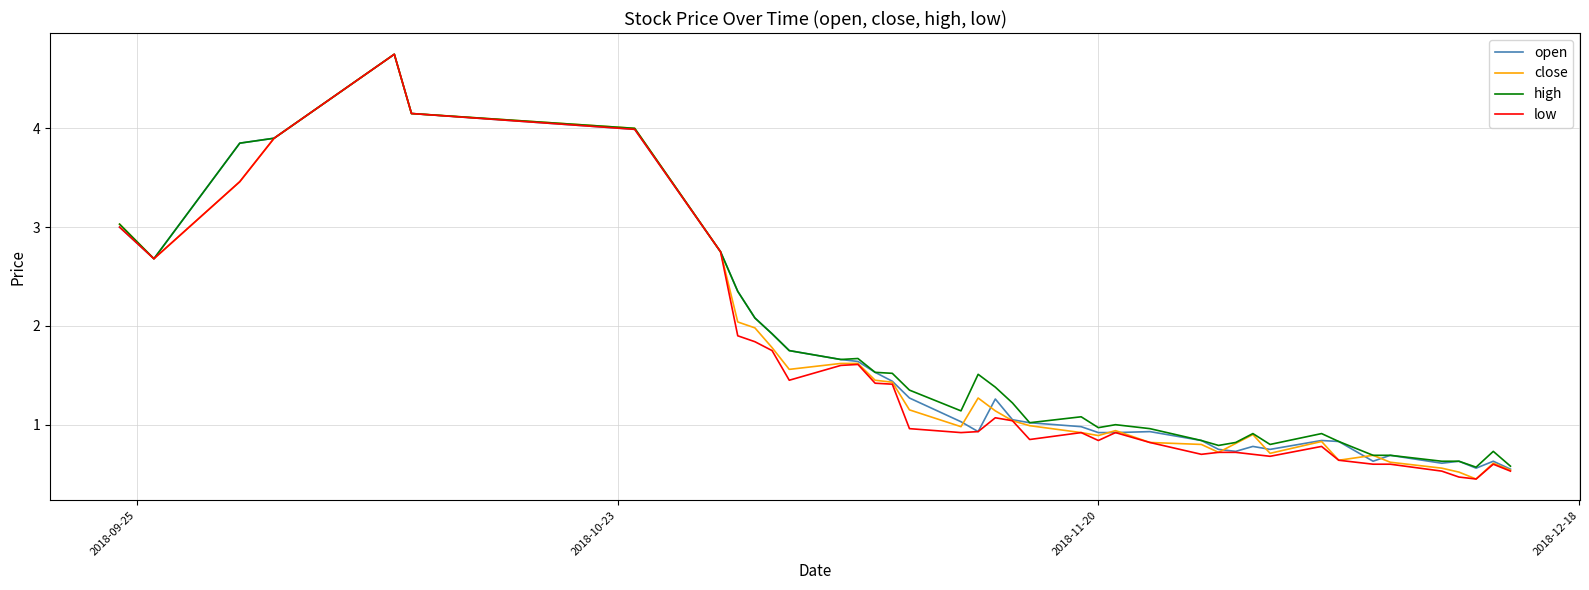

Reading left to right, transcribe all the data shown in this chart.

open: 3.0	2.7	3.9	3.9	4.8	4.2	4.0	2.8	2.4	2.1	1.9	1.8	1.7	1.6	1.5	1.4	1.3	1.0	0.9	1.3	1.1	1.0	1.0	0.9	0.9	0.9	0.8	0.8	0.7	0.8	0.8	0.8	0.8	0.6	0.7	0.6	0.6	0.6	0.6	0.6
close: 3.0	2.7	3.5	3.9	4.8	4.2	4.0	2.8	2.0	2.0	1.8	1.6	1.6	1.6	1.4	1.4	1.1	1.0	1.3	1.1	1.0	1.0	0.9	0.9	0.9	0.8	0.8	0.7	0.8	0.9	0.7	0.8	0.6	0.7	0.6	0.6	0.5	0.5	0.6	0.5
high: 3.0	2.7	3.9	3.9	4.8	4.2	4.0	2.8	2.4	2.1	1.9	1.8	1.7	1.7	1.5	1.5	1.4	1.1	1.5	1.4	1.2	1.0	1.1	1.0	1.0	1.0	0.8	0.8	0.8	0.9	0.8	0.9	0.8	0.7	0.7	0.6	0.6	0.6	0.7	0.6
low: 3.0	2.7	3.5	3.9	4.8	4.2	4.0	2.8	1.9	1.8	1.8	1.4	1.6	1.6	1.4	1.4	1.0	0.9	0.9	1.1	1.0	0.8	0.9	0.8	0.9	0.8	0.7	0.7	0.7	0.7	0.7	0.8	0.6	0.6	0.6	0.5	0.5	0.5	0.6	0.5